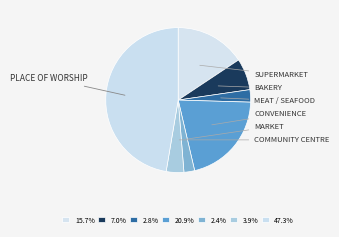

How many slices are in this pie chart?

7